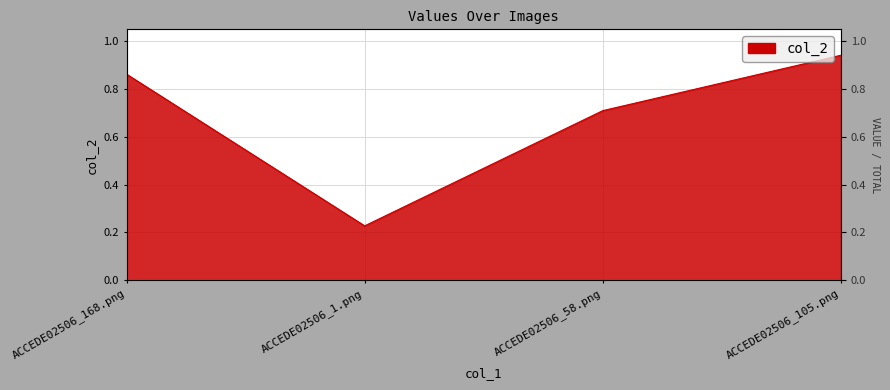

Rank the categories by value from lowest to highest.

ACCEDE02506_1.png, ACCEDE02506_58.png, ACCEDE02506_168.png, ACCEDE02506_105.png